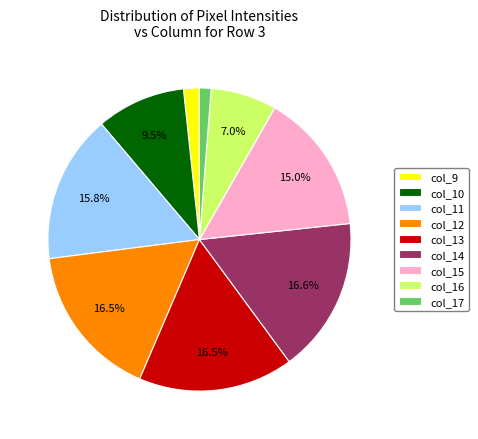

Does any single category account for the majority?

No